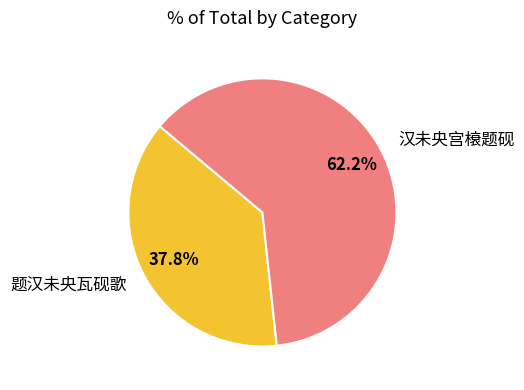

Which has a higher value, 题汉未央瓦砚歌 or 汉未央宫榱题砚?

汉未央宫榱题砚